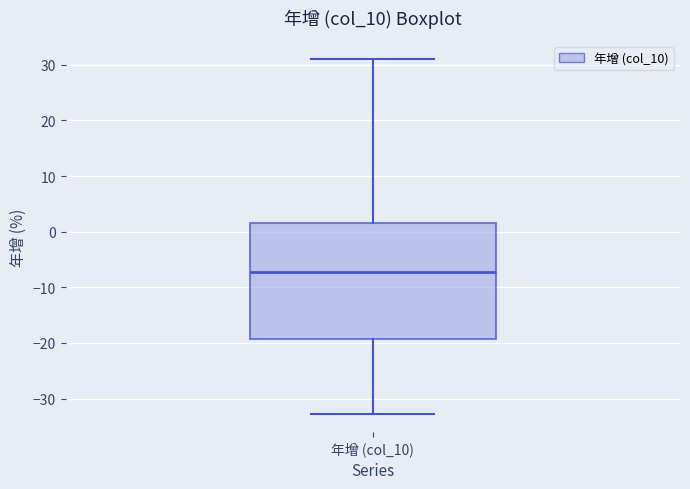

Transcribe this box plot: give where the median line is, the range the box spans, and where the two whiskers end, as read against the y-axis. The values are not printed on the chart, so give them approximately, as read against the axis.

median -7, box -19 to 2, whiskers -33 to 31